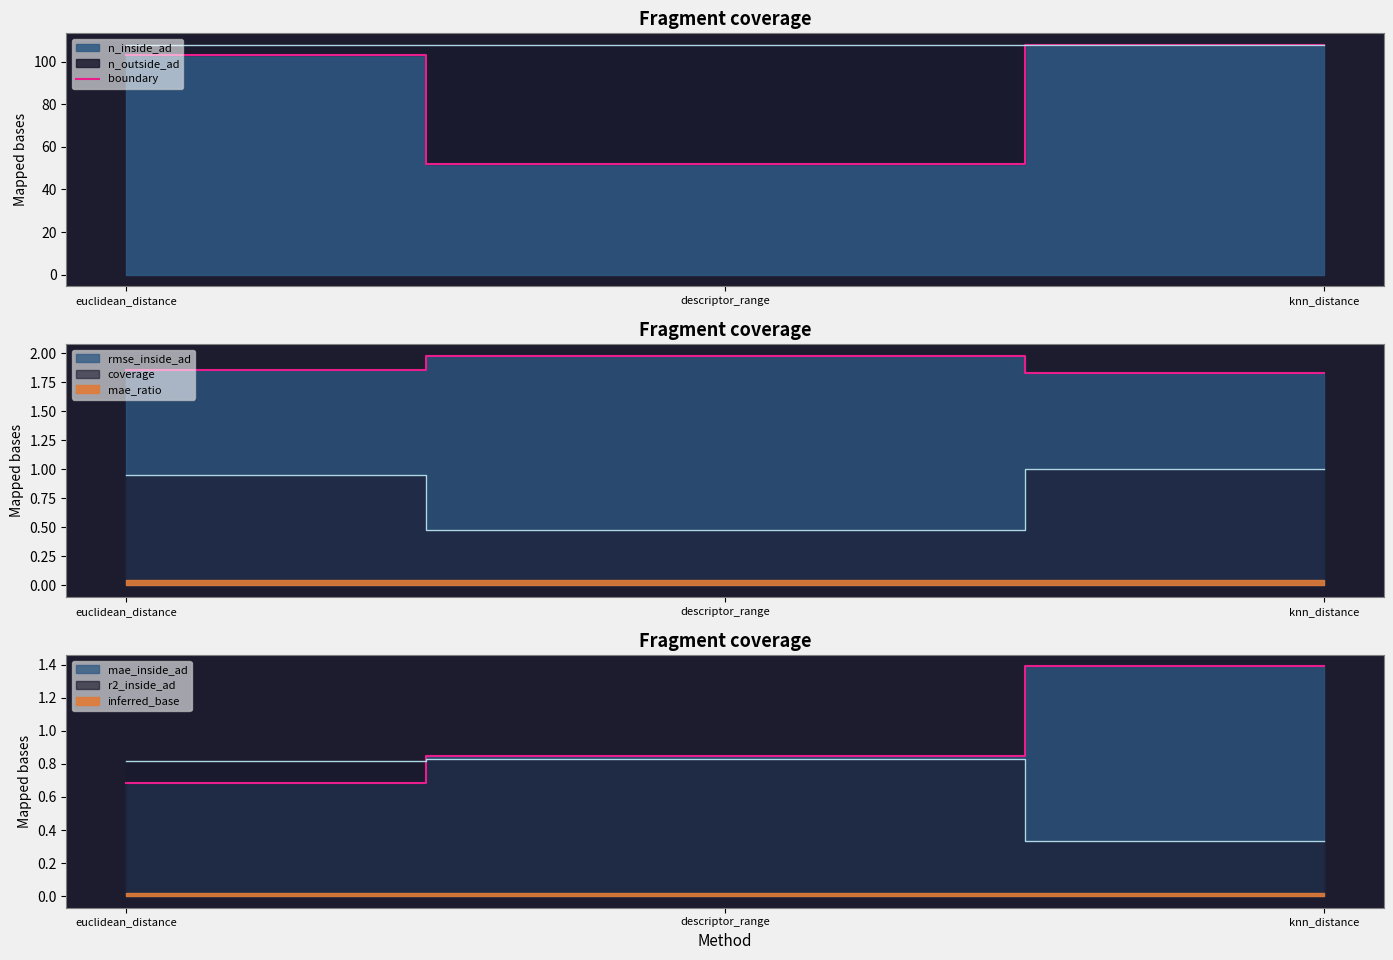

Which label corresponds to the largest value in the chart?

knn_distance